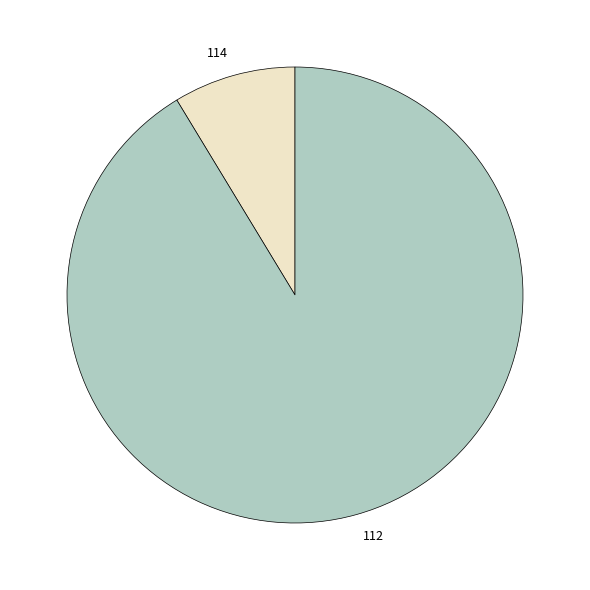

Is the sum of 114 and 112 greater than half?

Yes